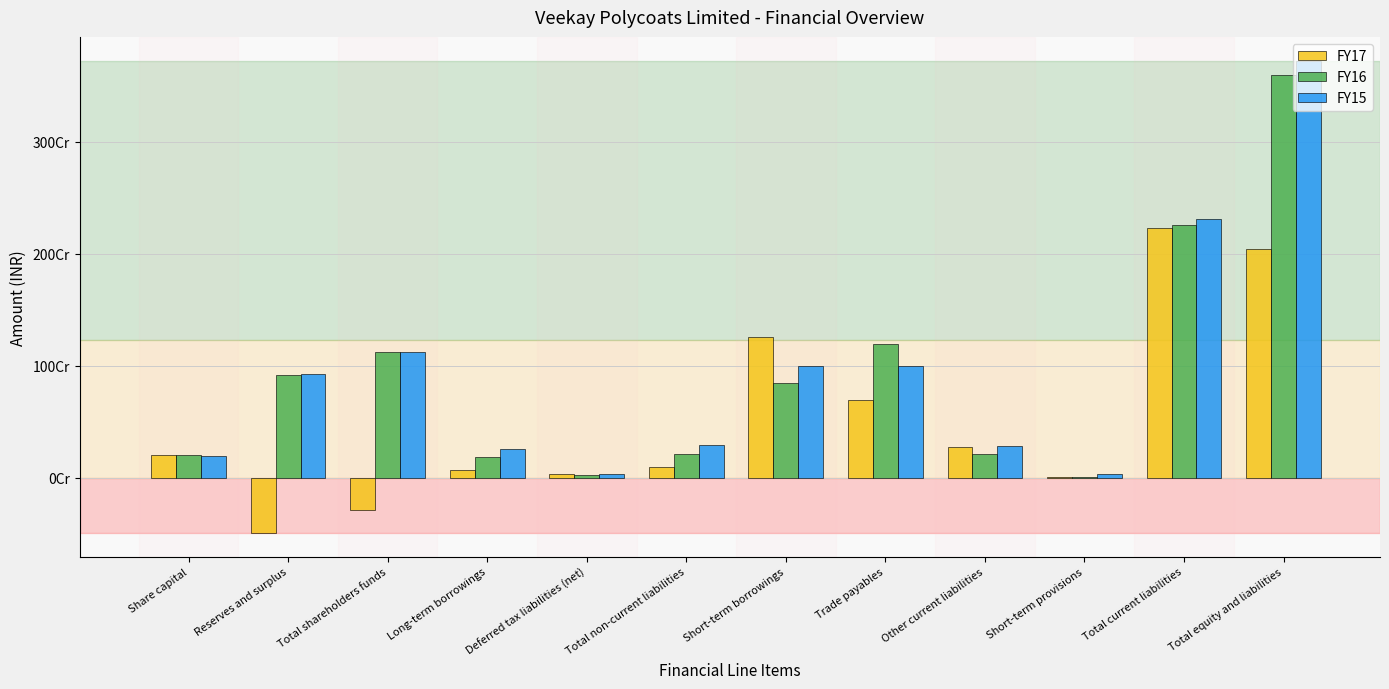

Which label corresponds to the largest value in the chart?

Total equity and liabilities